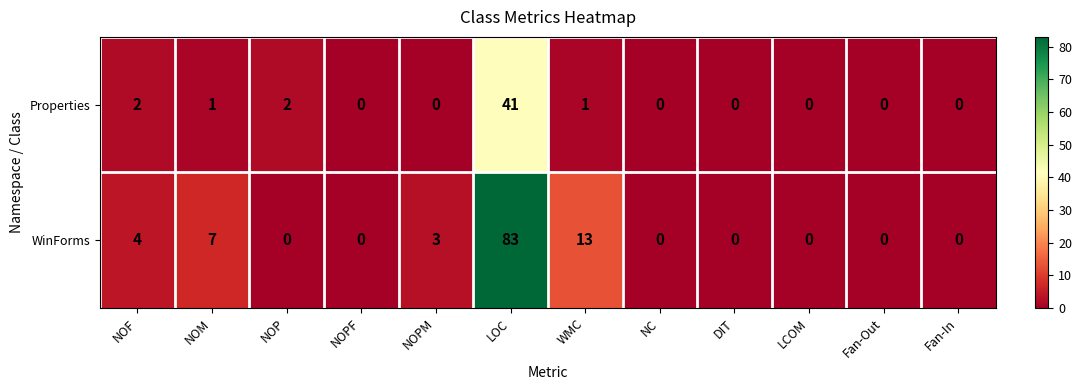

True or false: WinForms has a value of -41 at NOPF.

False